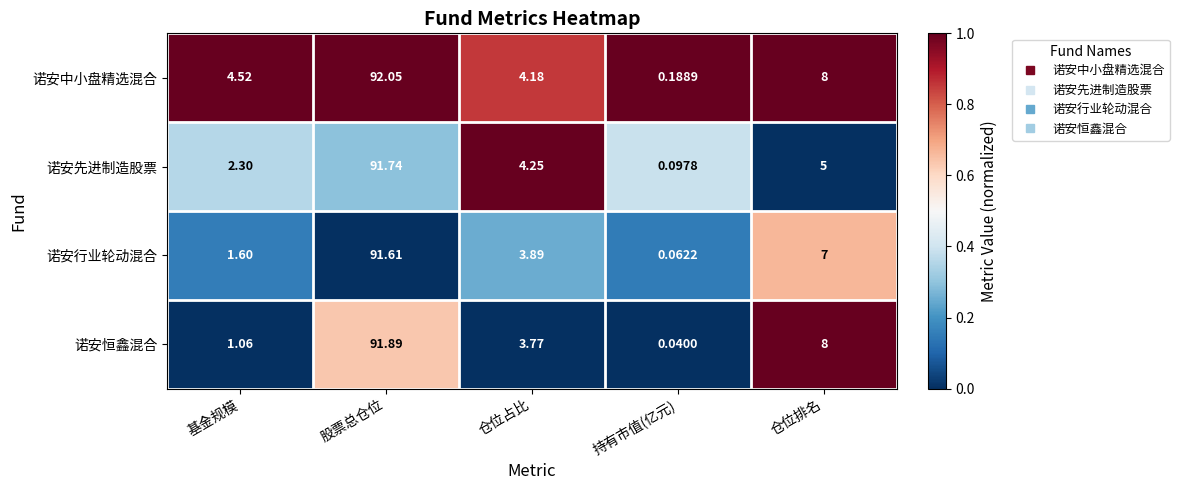

Where does the 诺安恒鑫混合 series first go above 3?

股票总仓位